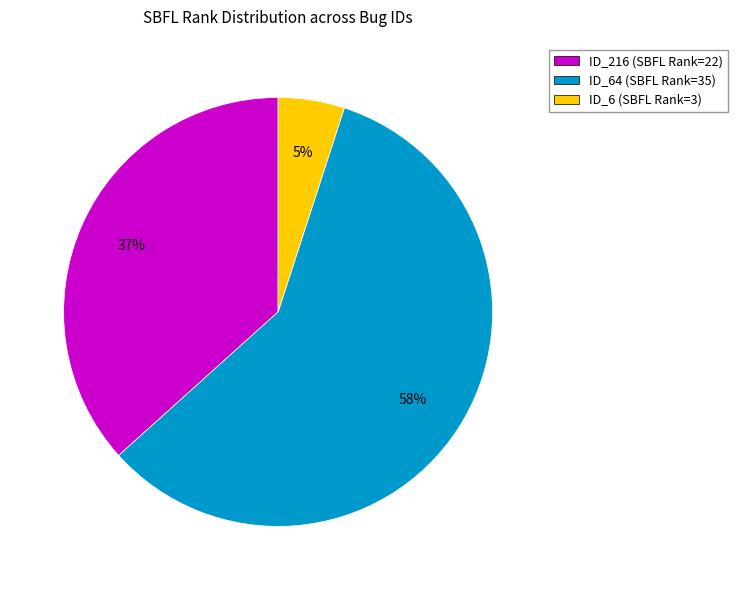

Which slice is the largest?

ID_64 (SBFL Rank=35)